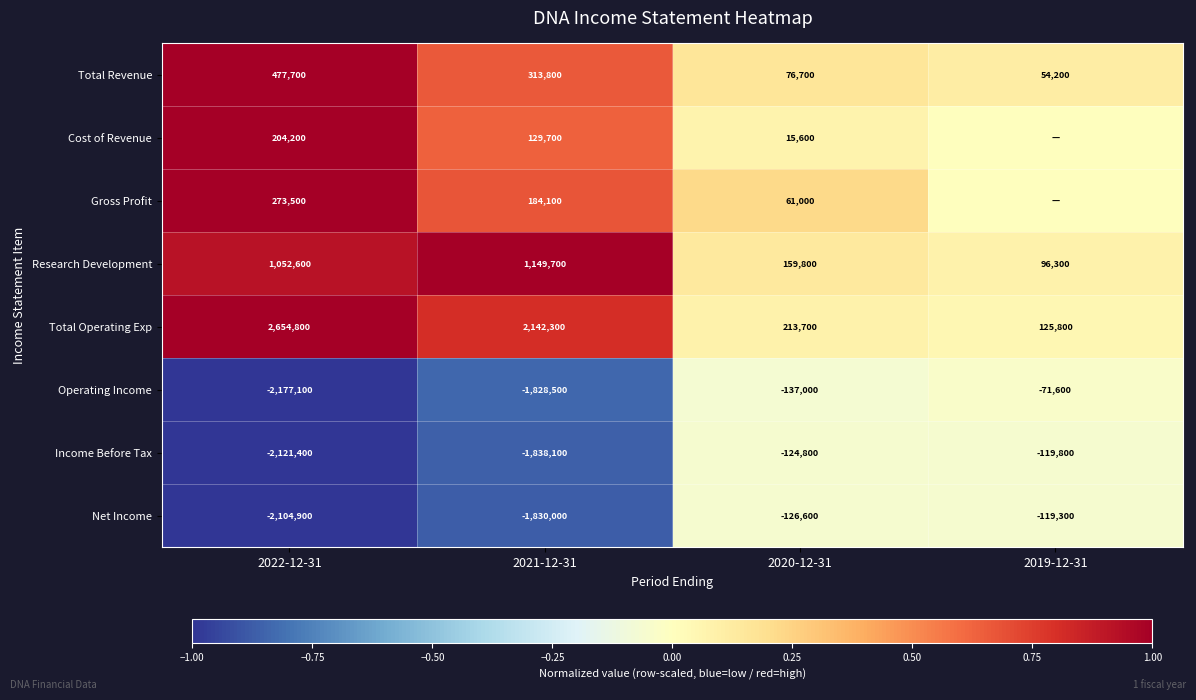

At how many categories does at least one series exceed 0?

4